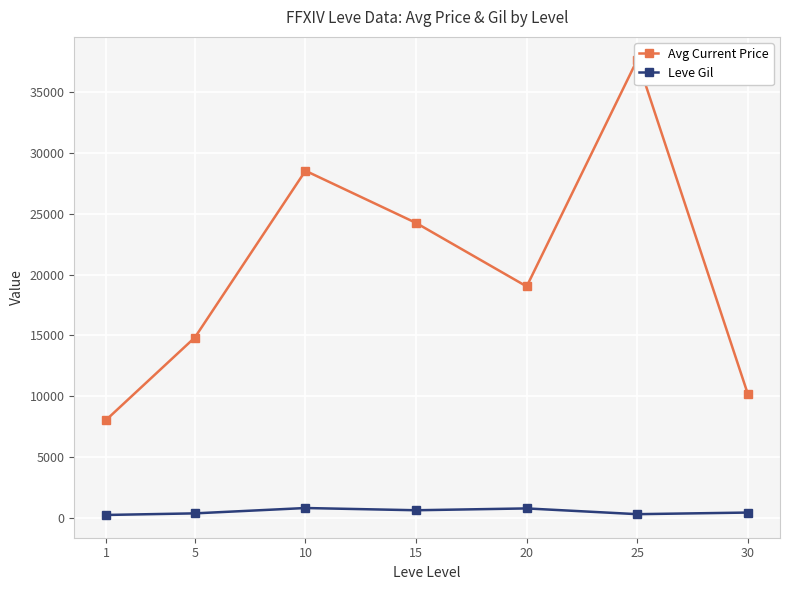

Reading left to right, list all the values displayed in this chart.

Avg Current Price: 1=8069.0	5=14833.3	10=28553.3	15=24259.0	20=19033.7	25=37695.5	30=10160.5
Leve Gil: 1=232.5	5=363.3	10=803.3	15=620.0	20=770.0	25=296.7	30=430.0